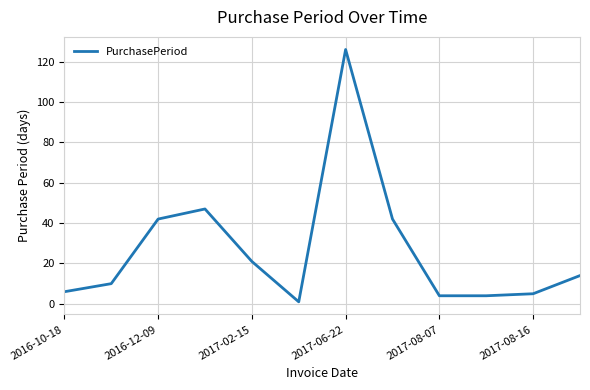

What is the greatest value displayed?

126